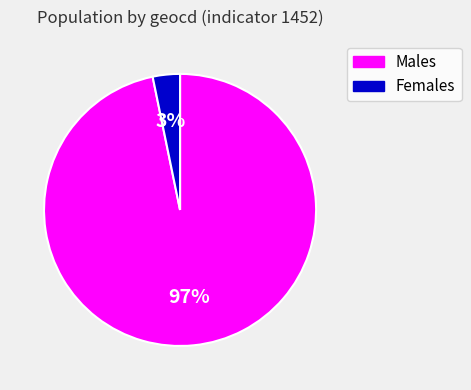

To the nearest percent, what percentage of the pie is Males?

97%